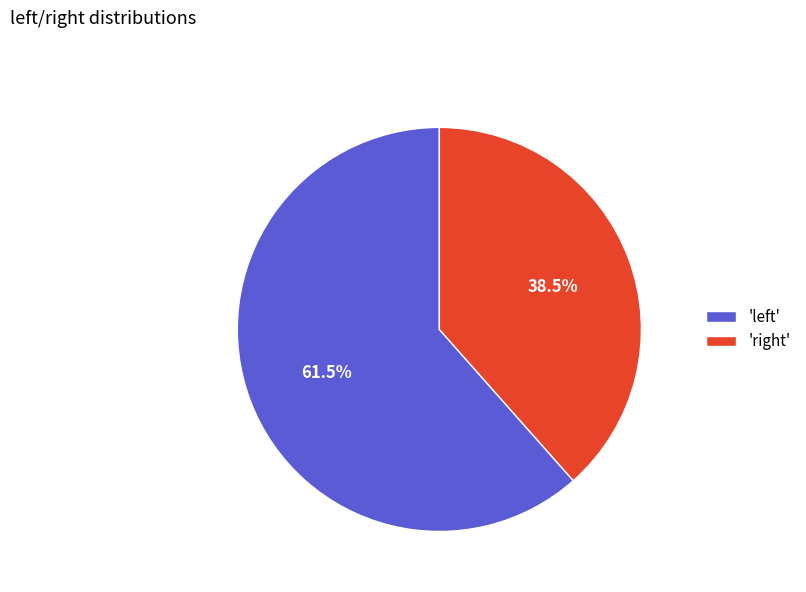

To the nearest percent, what is the difference between the largest and smallest slice percentages?

23%